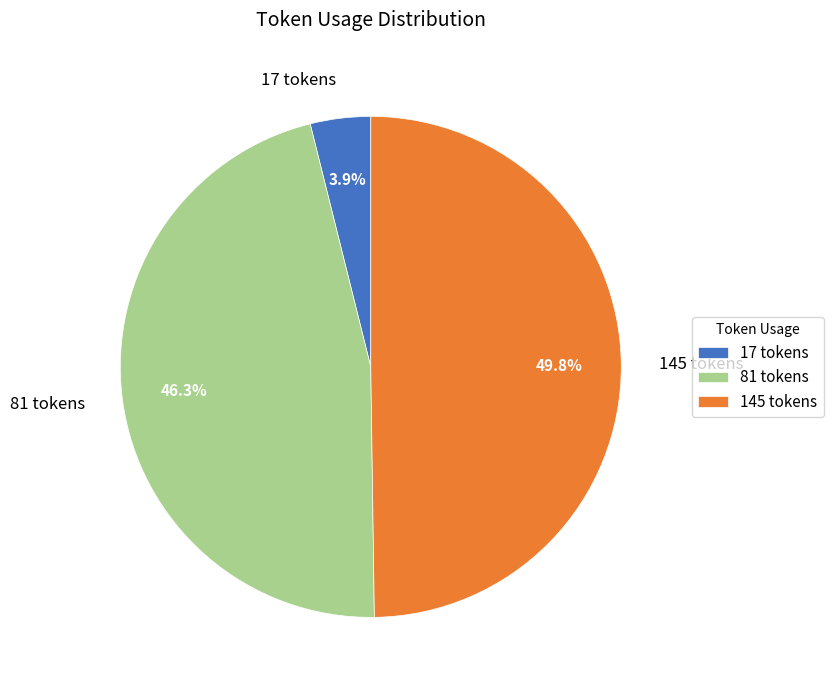

What portion of the pie excludes 145 tokens?

50.2%